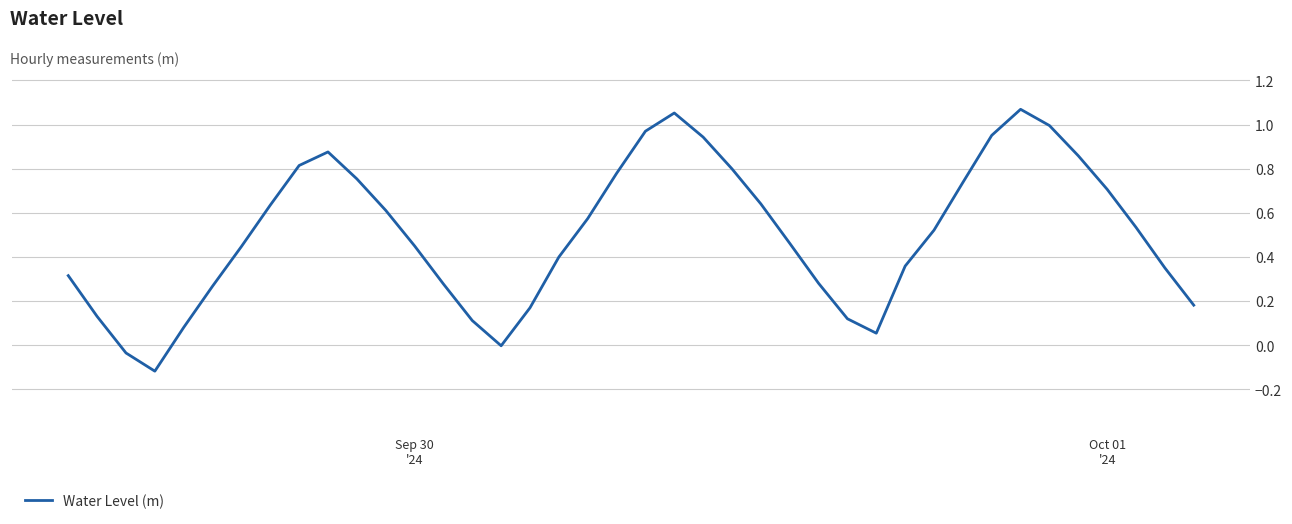

What is the difference between the maximum and minimum values?

1.2